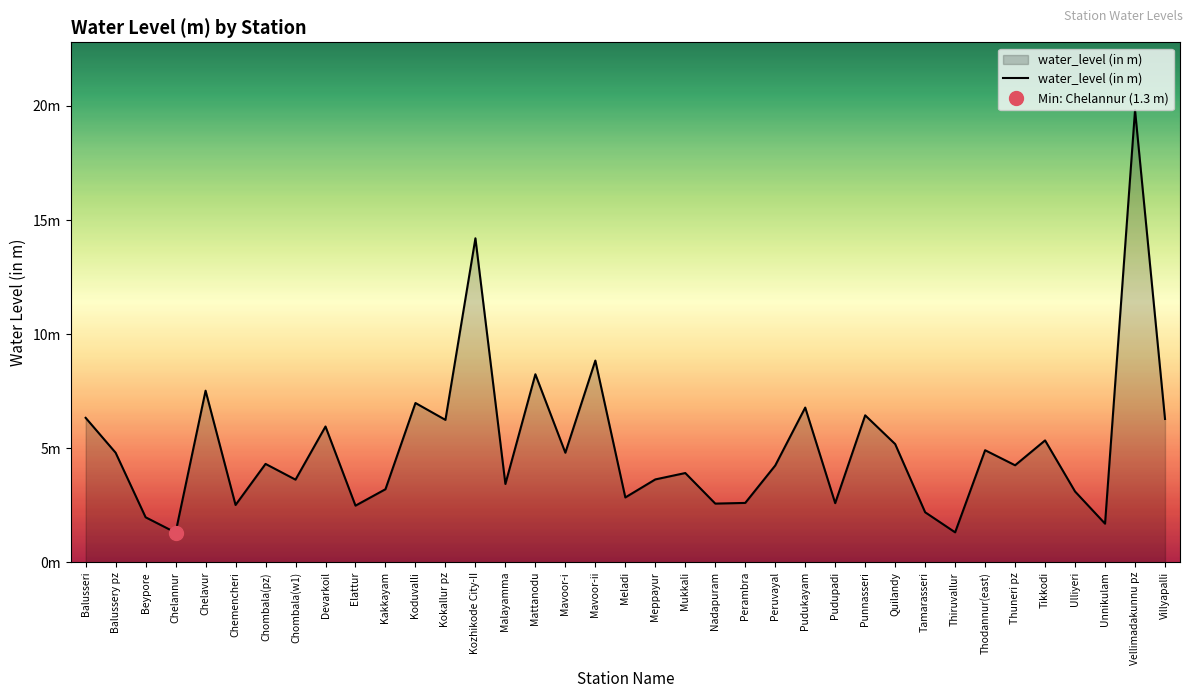

What is the change in value from Pudukayam to Thuneri pz?

-2.5